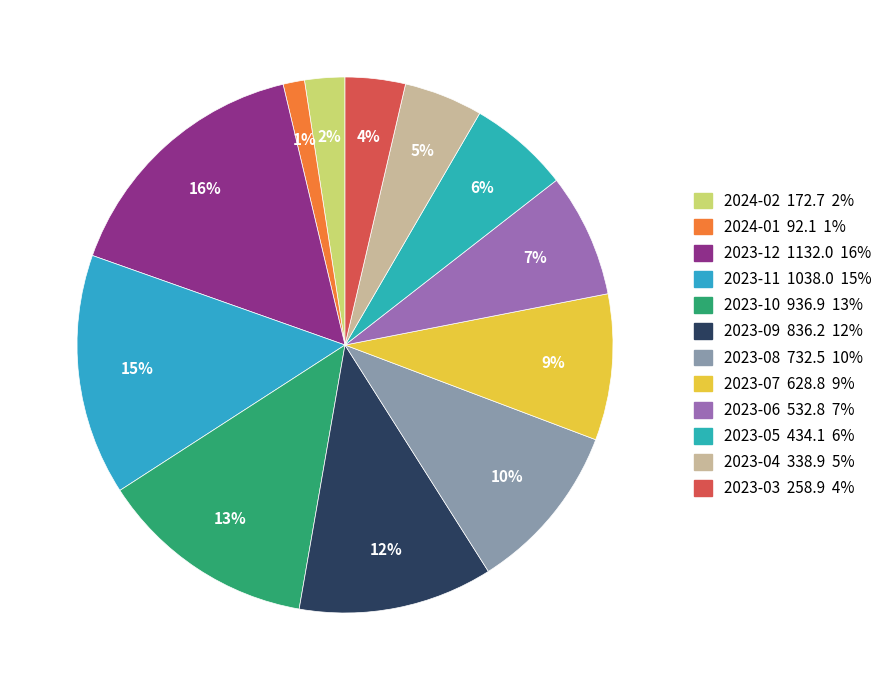

What percentage do 2023-11 and 2024-01 together represent?

15.8%